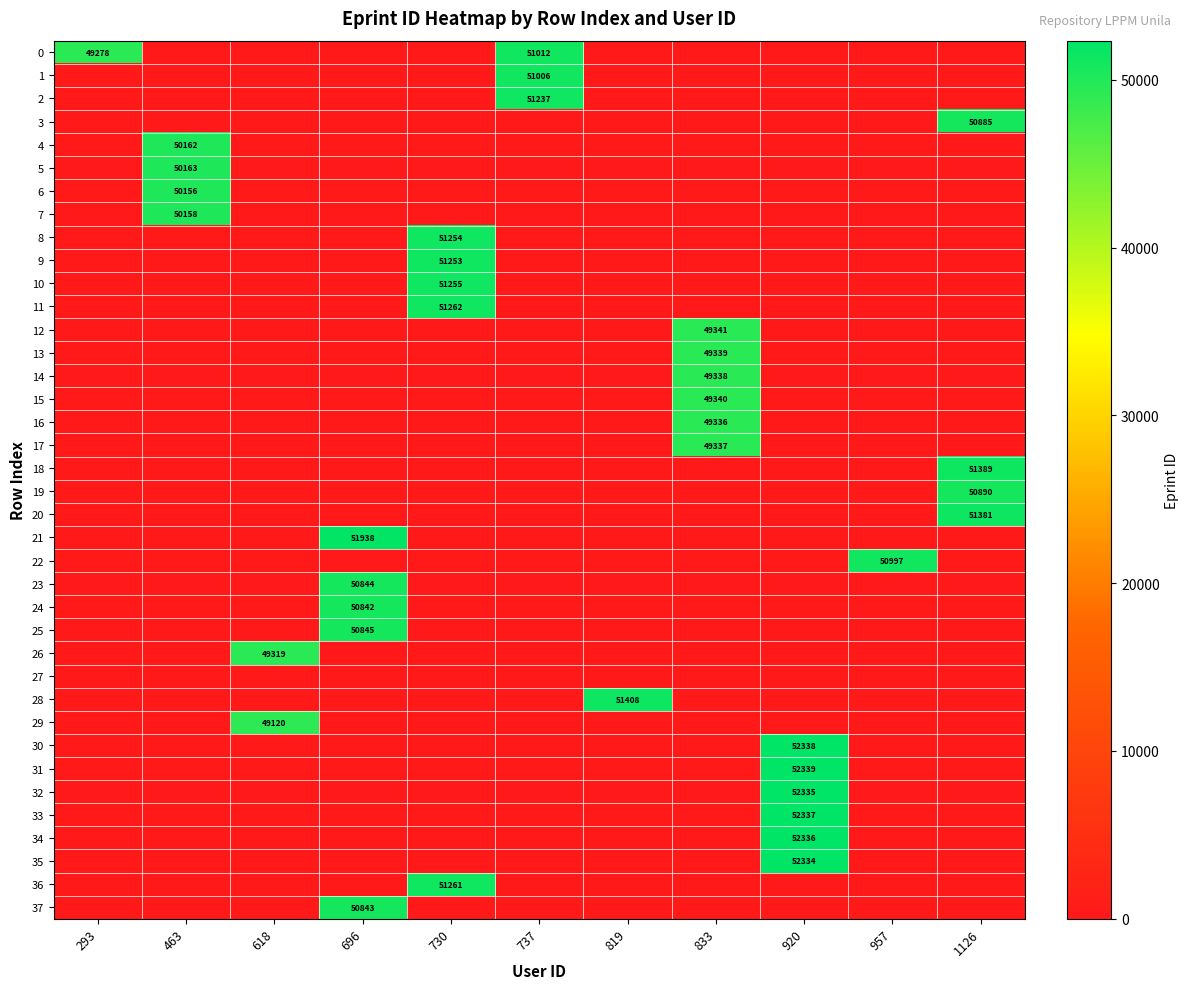

How many distinct data groups are displayed?

38